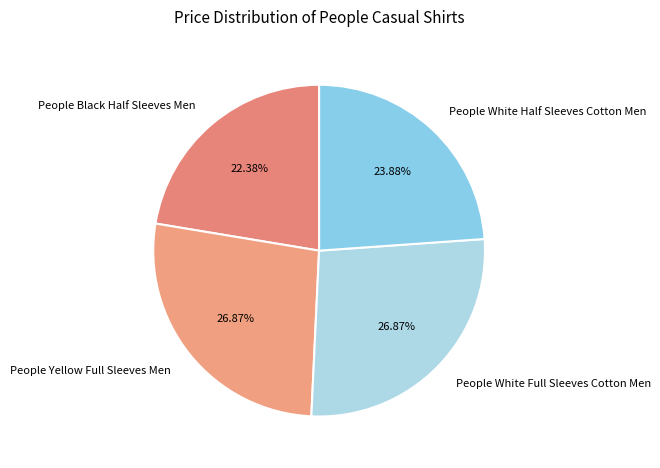

How much of the chart is everything except People Black Half Sleeves Men?

77.6%